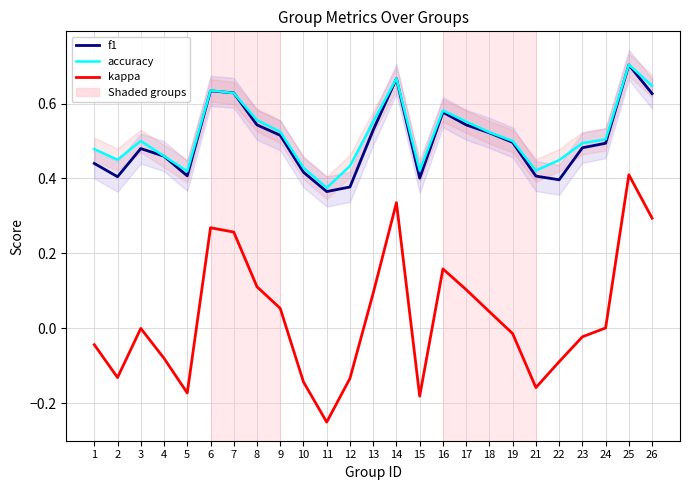

Is the value of accuracy at 16 greater than the value of f1 at 3?

Yes